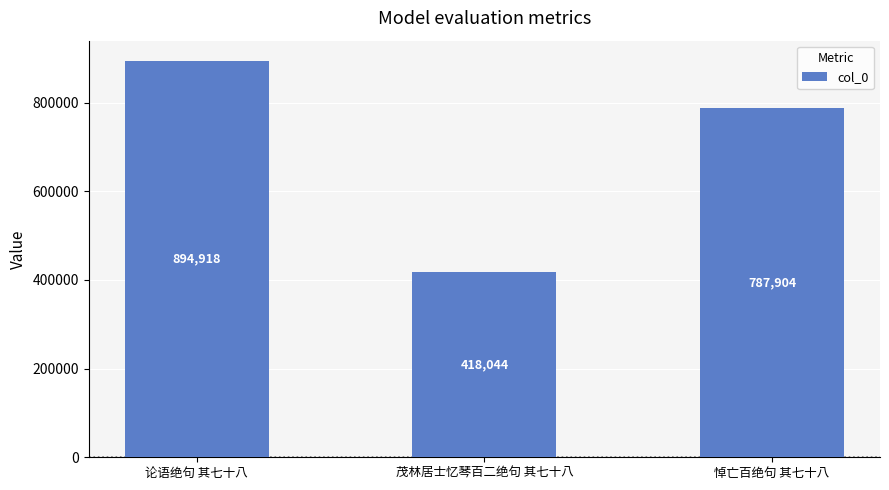

Rank the categories by value from highest to lowest.

论语绝句 其七十八, 悼亡百绝句 其七十八, 茂林居士忆琴百二绝句 其七十八